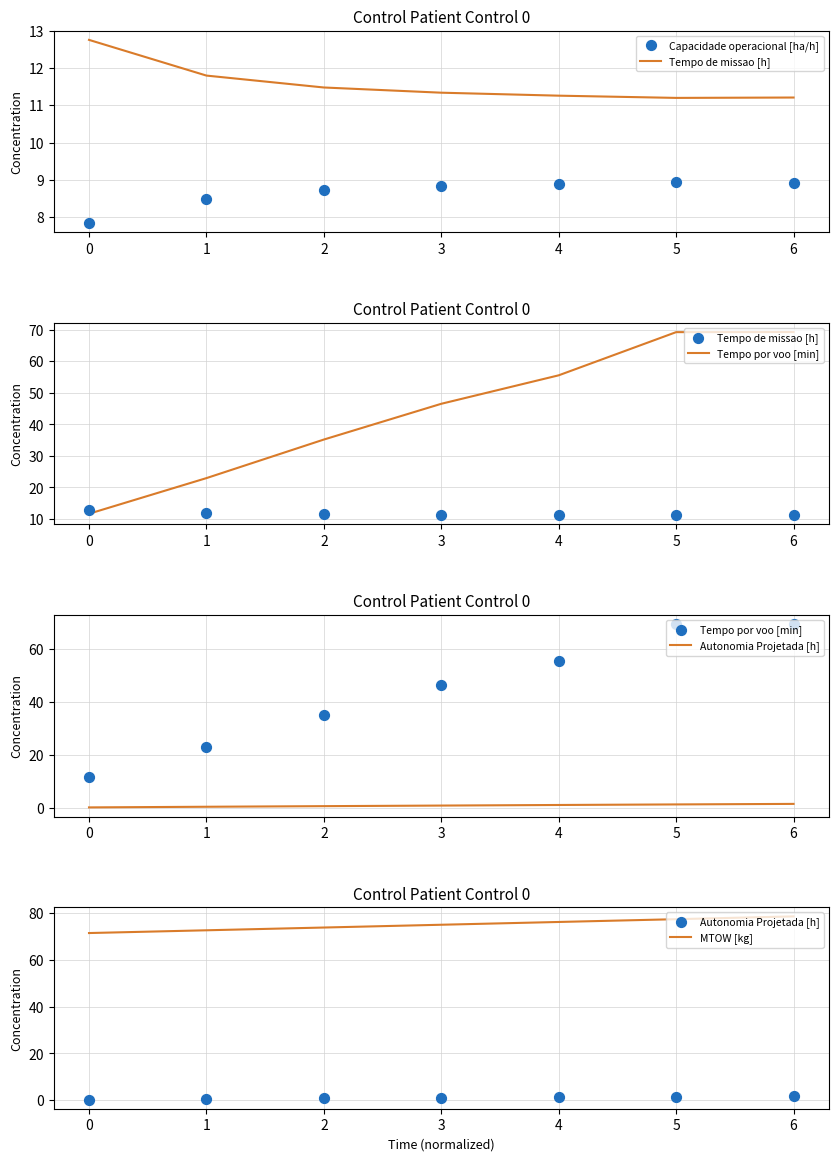

What are all the series names shown in the legend?

Tempo de missao [h], Capacidade operacional [ha/h], Tempo por voo [min], Autonomia Projetada [h], MTOW [kg]